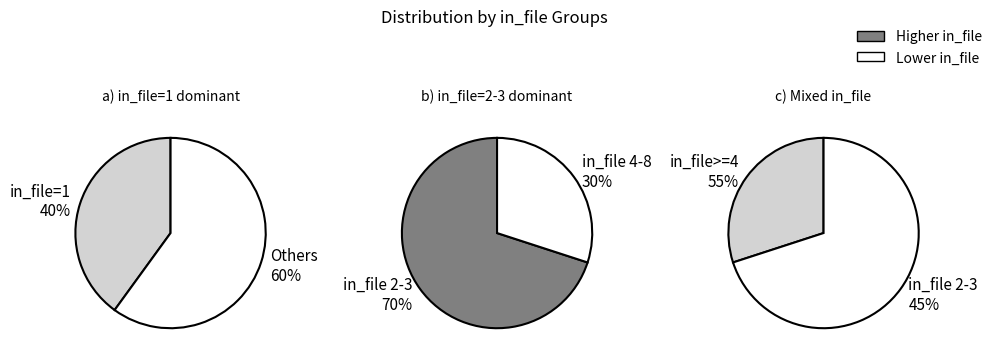

How many slices are in this pie chart?

6